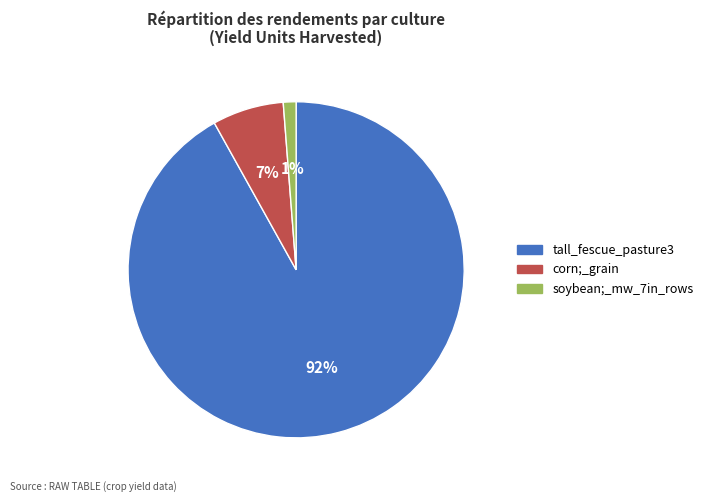

How many segments does this pie chart have?

3